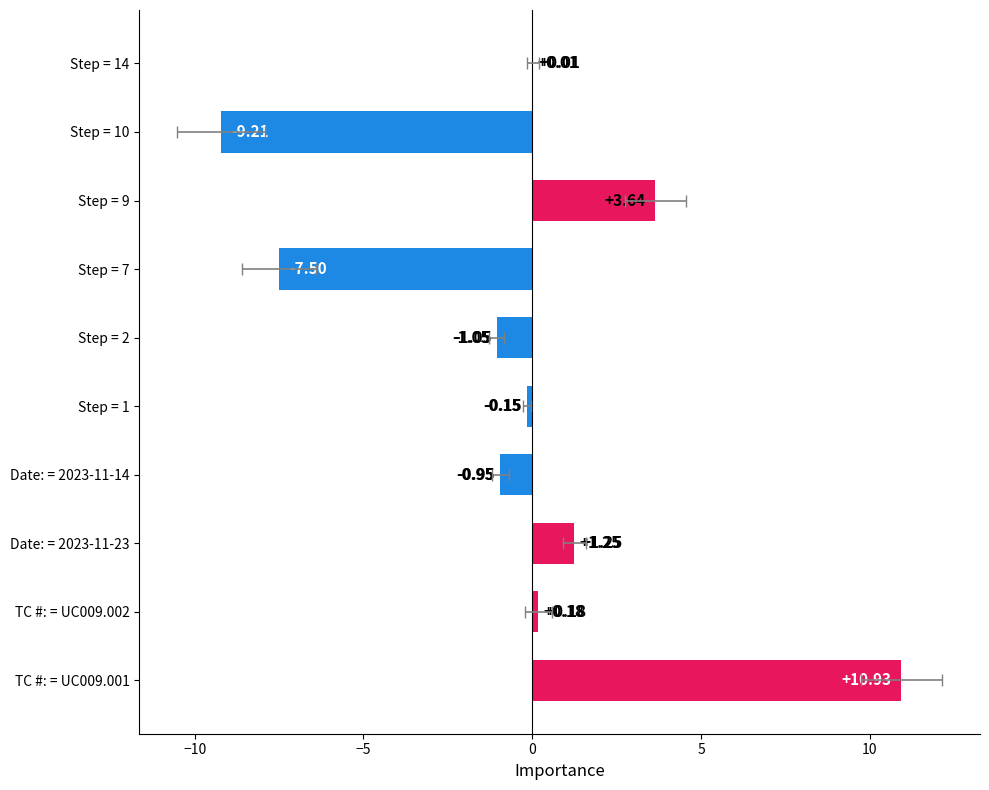

Reading right to left, extract all data points from this chart.

0.0	-9.2	3.6	-7.5	-1.1	-0.1	-0.9	1.2	0.2	10.9